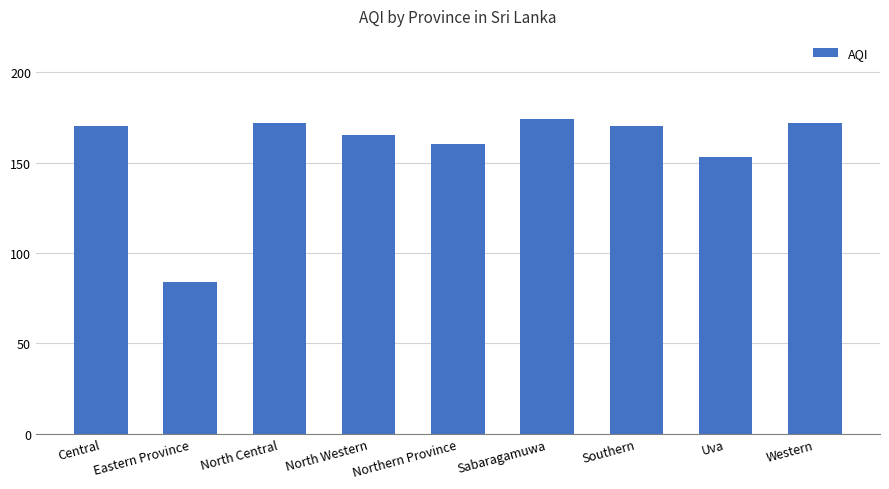

What is the ratio of the value at Northern Province to the value at North Western?

1.0